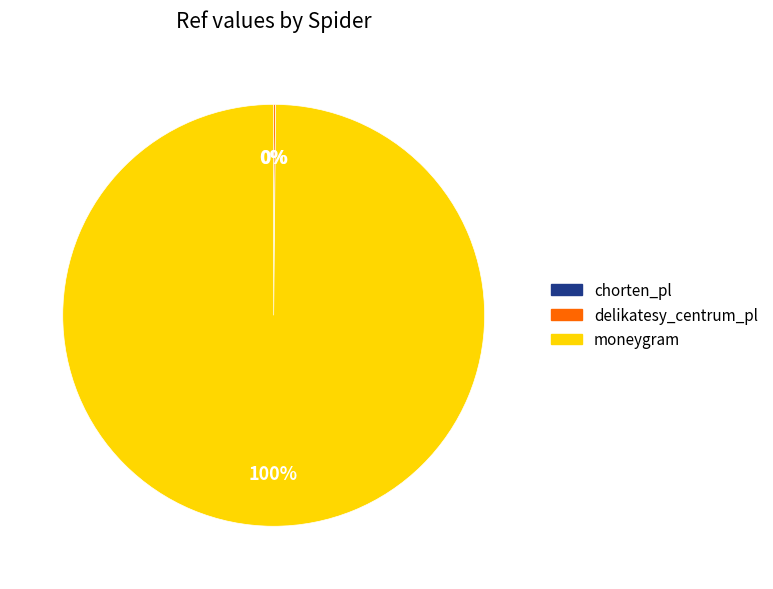

Which category accounts for the majority?

moneygram